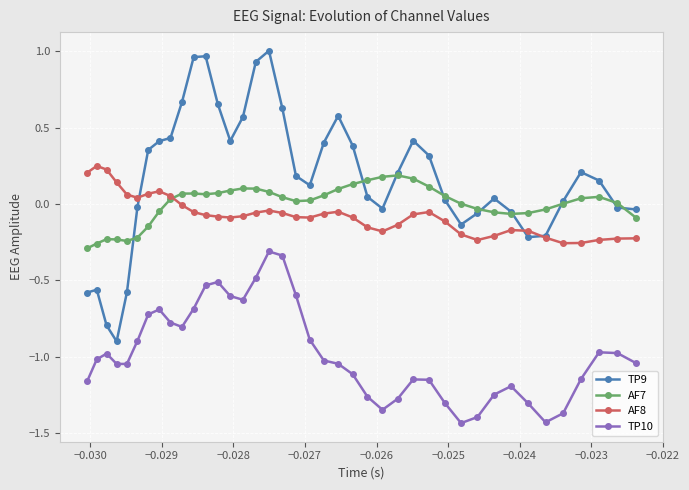

True or false: TP10 has more than 0 interior local peaks.

True